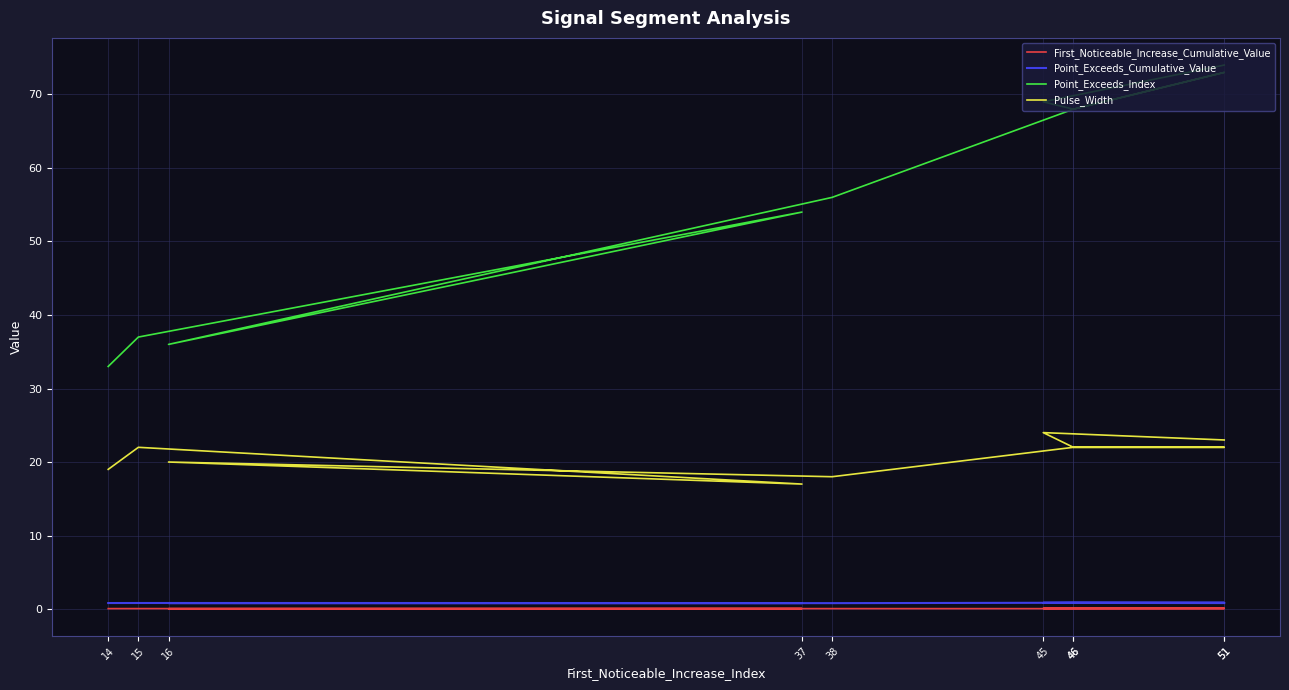

True or false: Pulse_Width and Point_Exceeds_Index intersect in this chart.

False